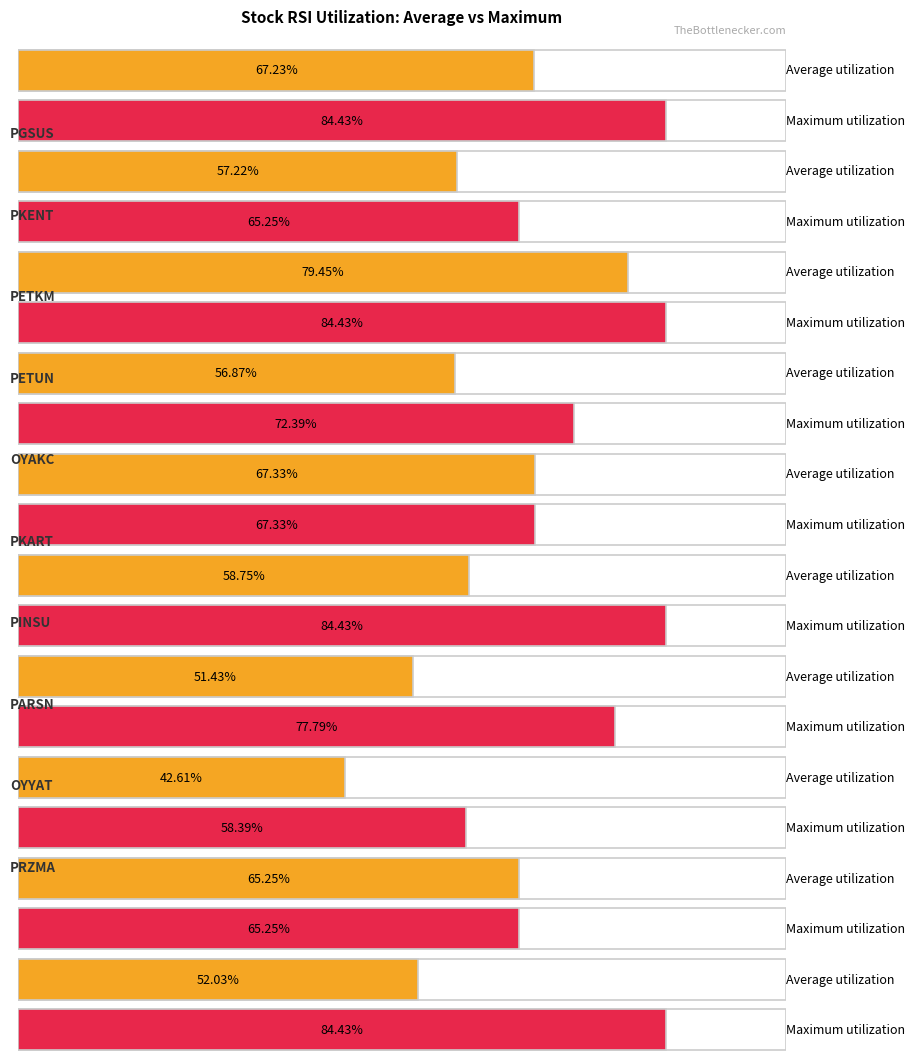

How many groups of bars are there?

10